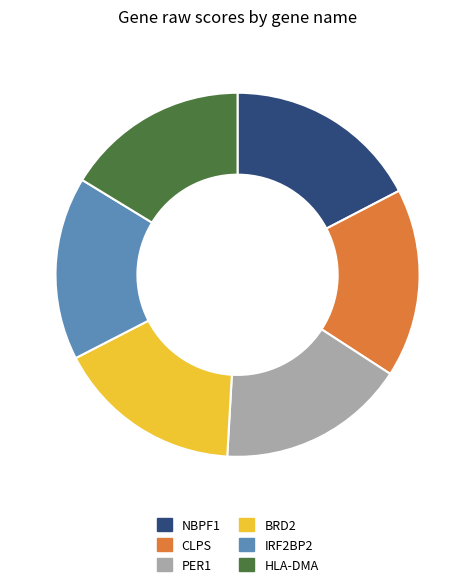

Is PER1 the majority of the pie?

No